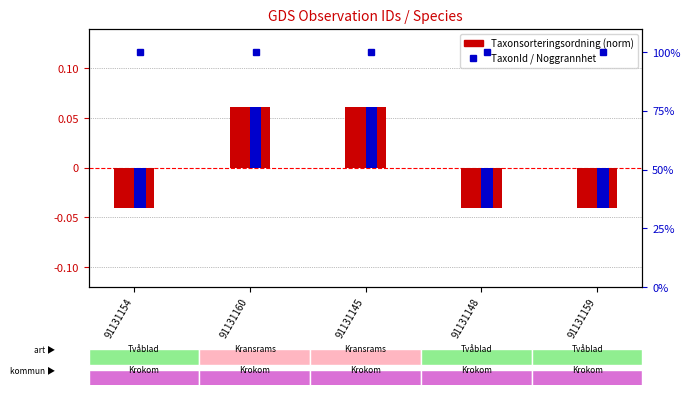

What is the maximum value shown in the chart?

100.0